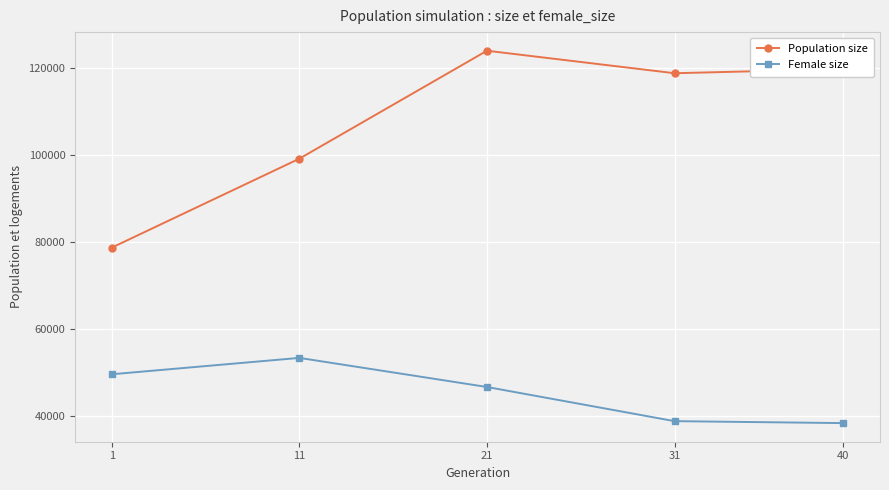

What is the sum of all Female size values?

226567